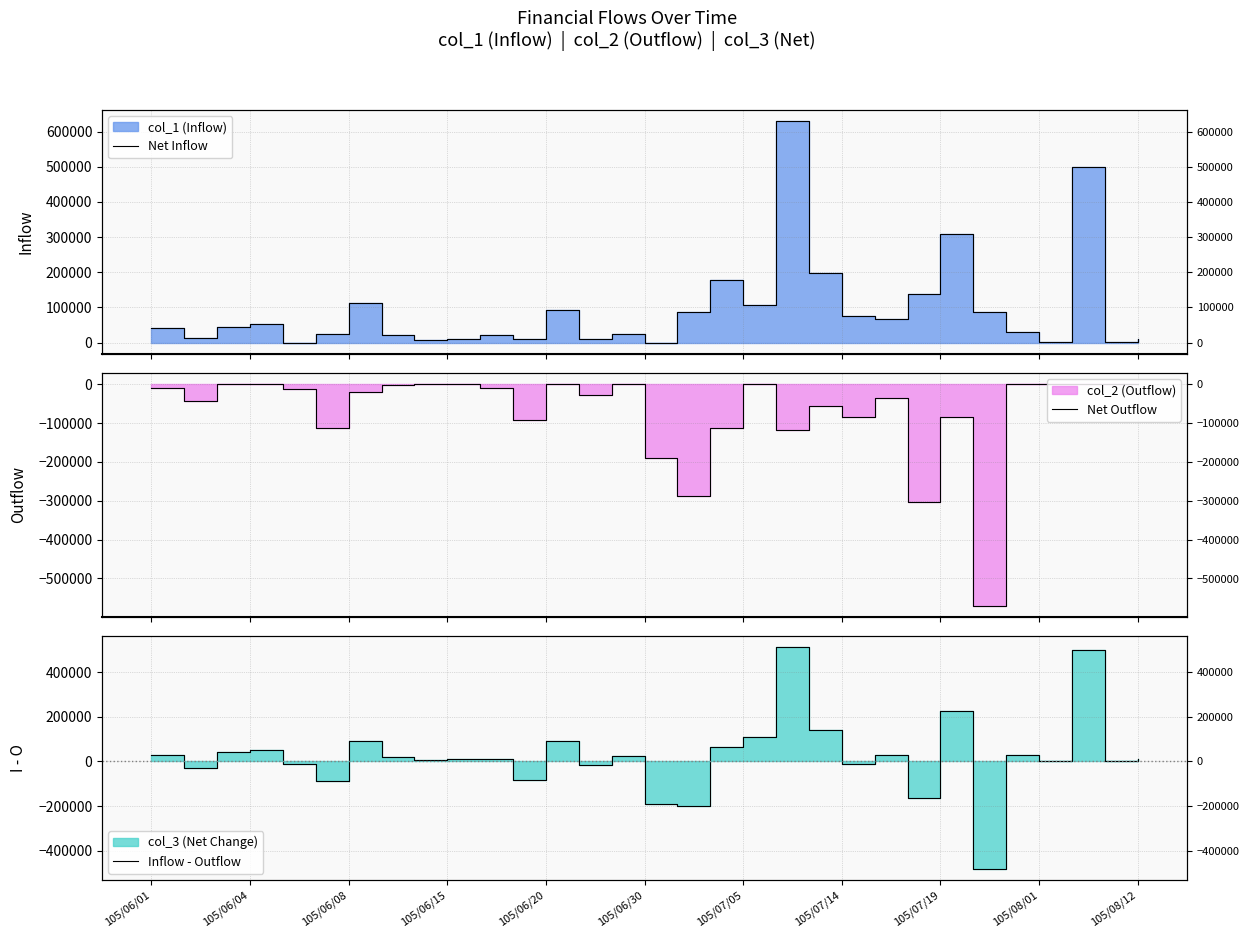

Where is Net Outflow nearest to the value -285000?

16